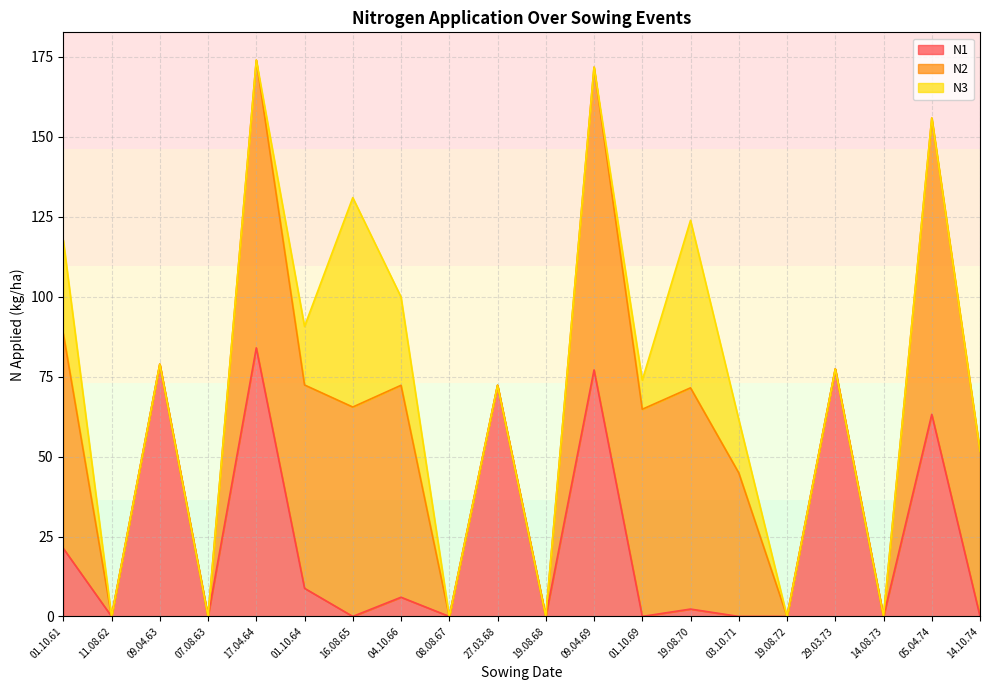

At which category is the sum across all series the highest?

17.04.64